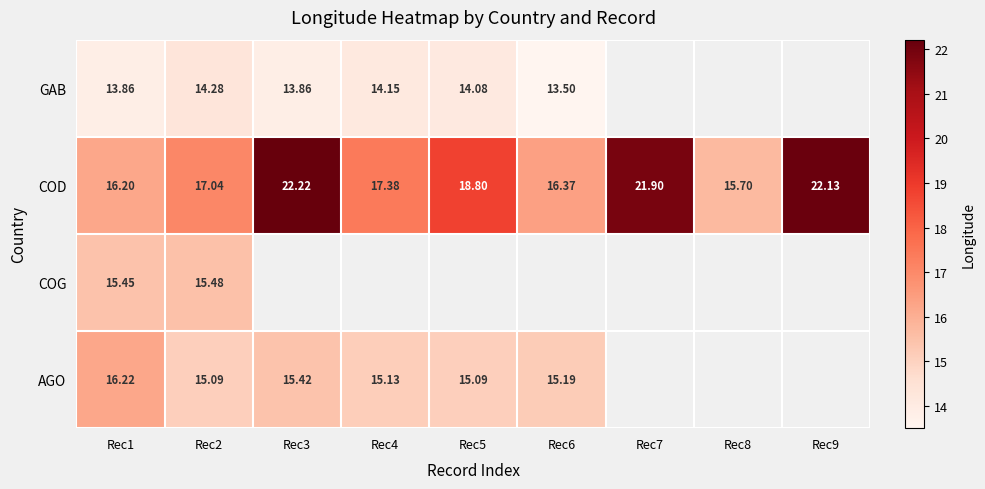

Rank the series at Rec1 from highest to lowest value.

AGO, COD, COG, GAB